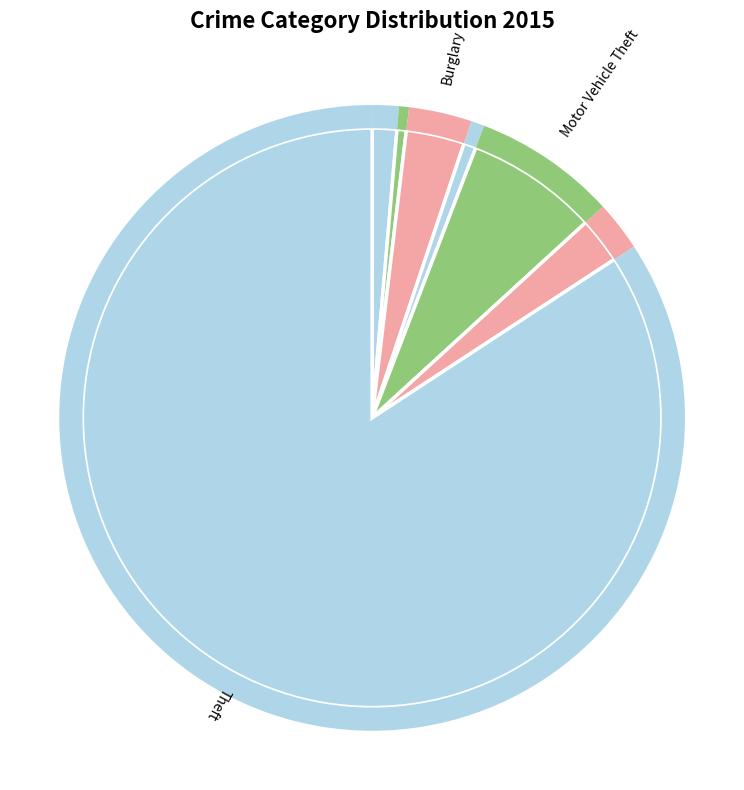

Which slice is the smallest?

Aggravated Battery